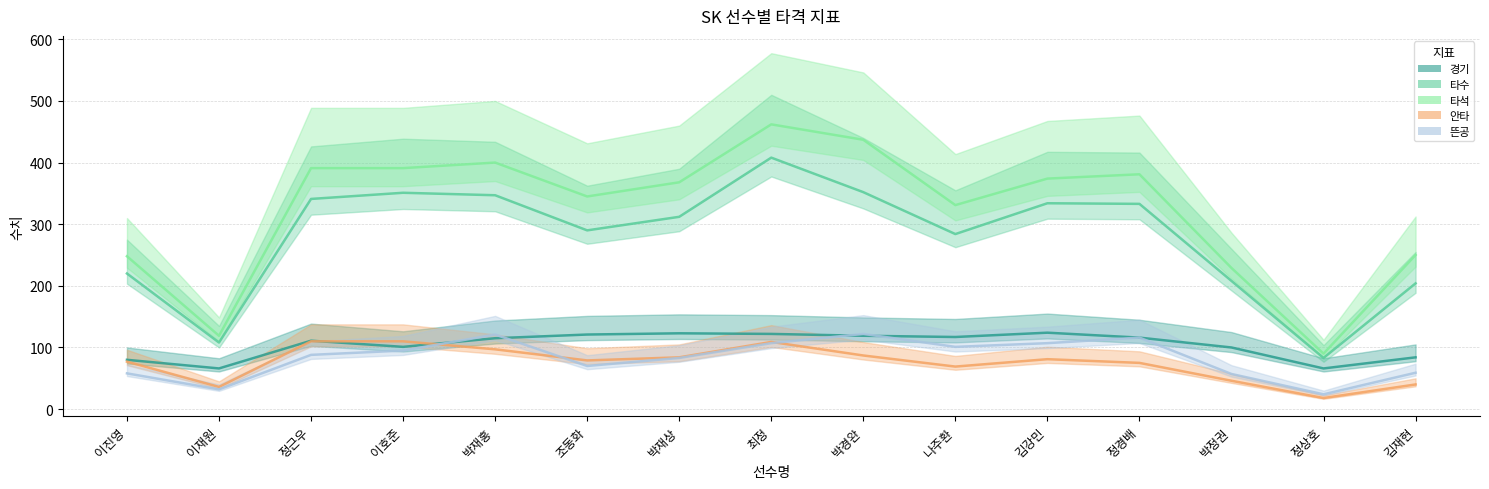

Between 박재상 and 박정권, which series saw the biggest shift?

타석